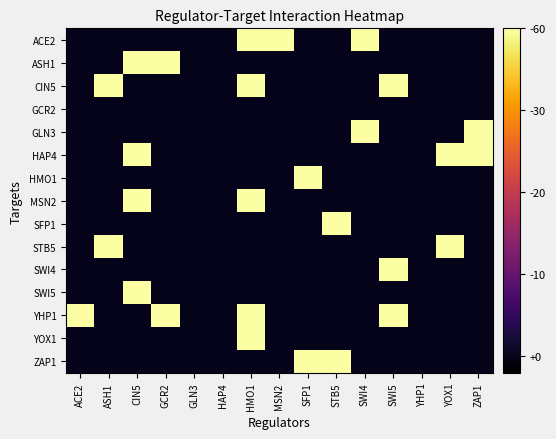

Which series has the largest total across all categories?

YHP1